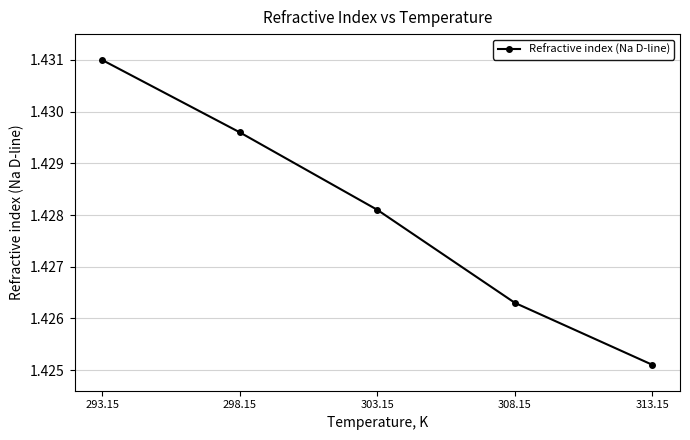

List the labels in order of value, largest first.

293.15, 298.15, 303.15, 308.15, 313.15